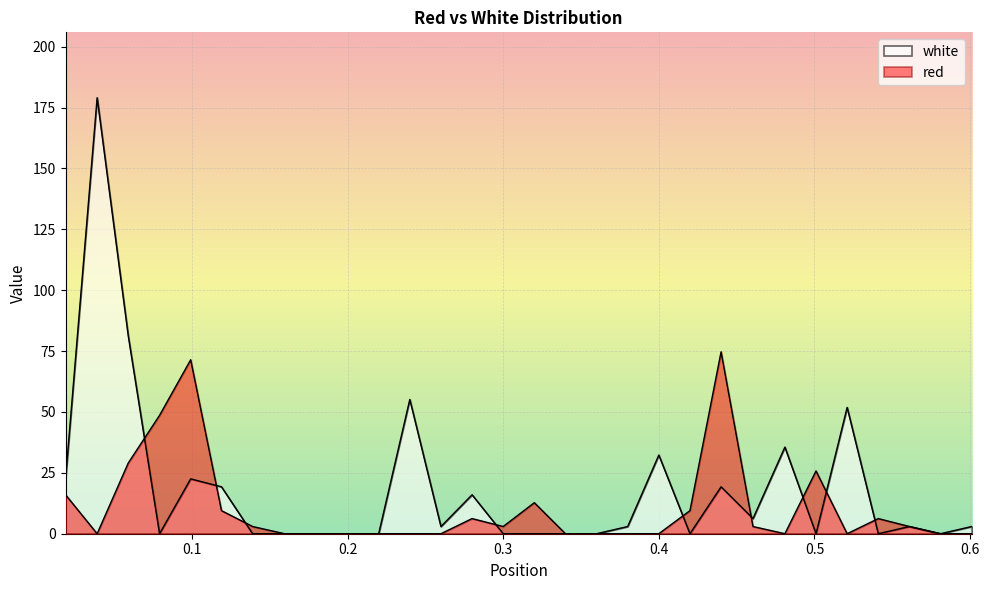

Which has a higher value, 0.34 or 0.26?

0.26